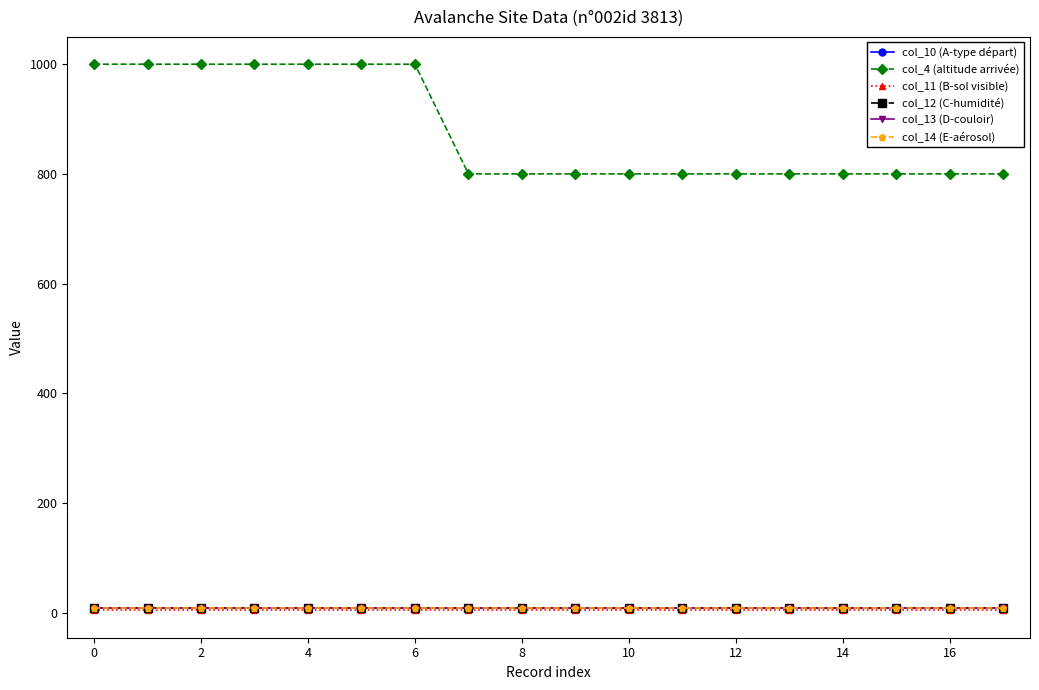

What is the value of the col_10 (A-type départ) point at the 10th from the left?

9